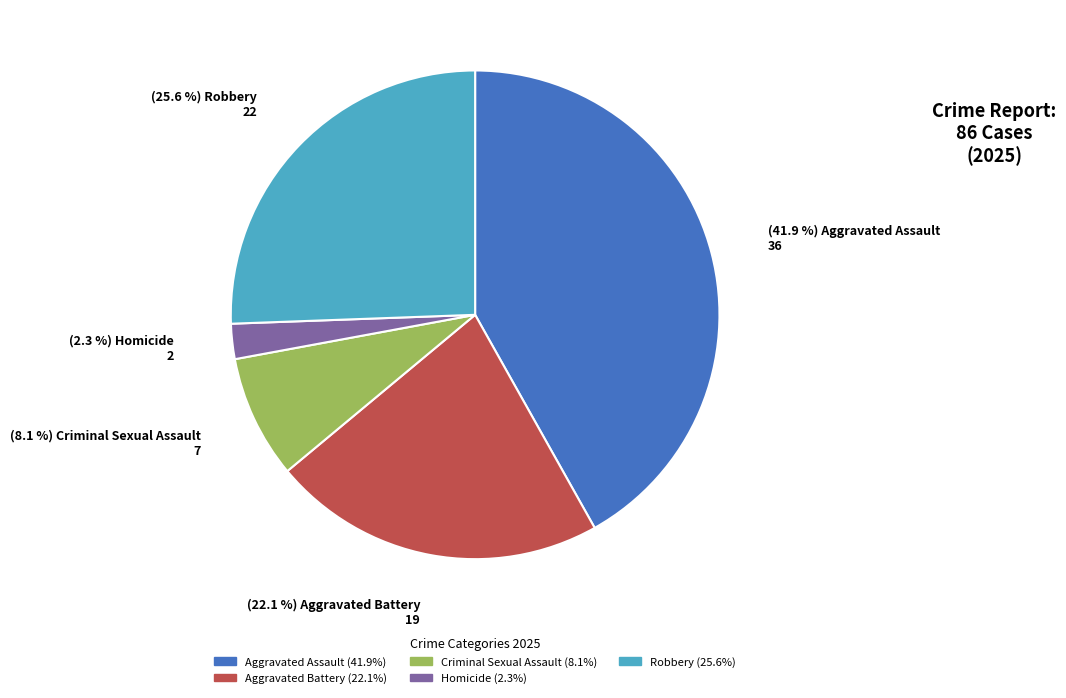

Is it true that Homicide is 10% of the pie?

False